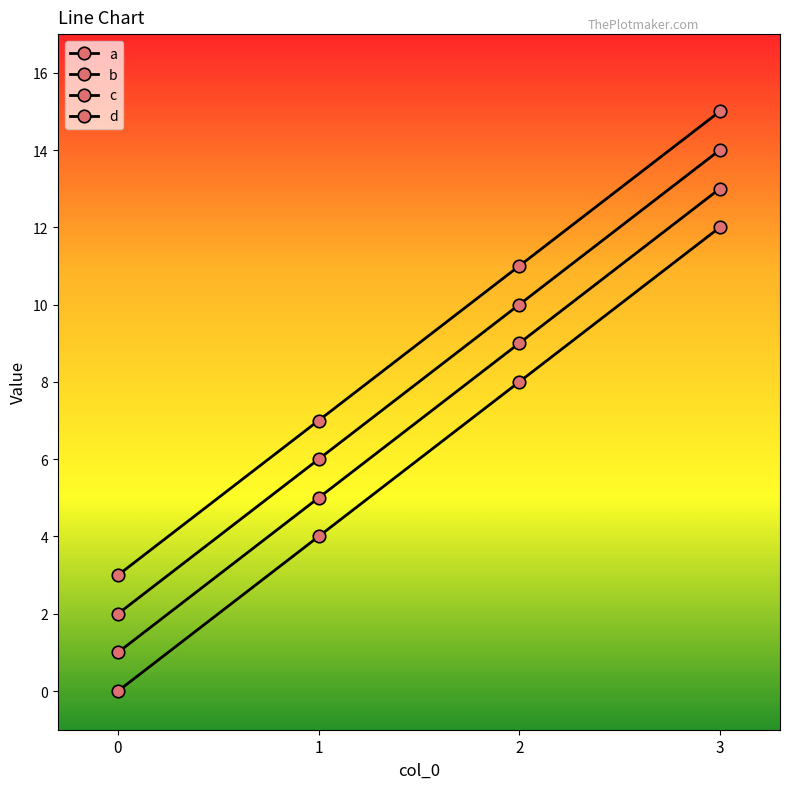

Is the value of a at 3 greater than the value of d at 2?

Yes